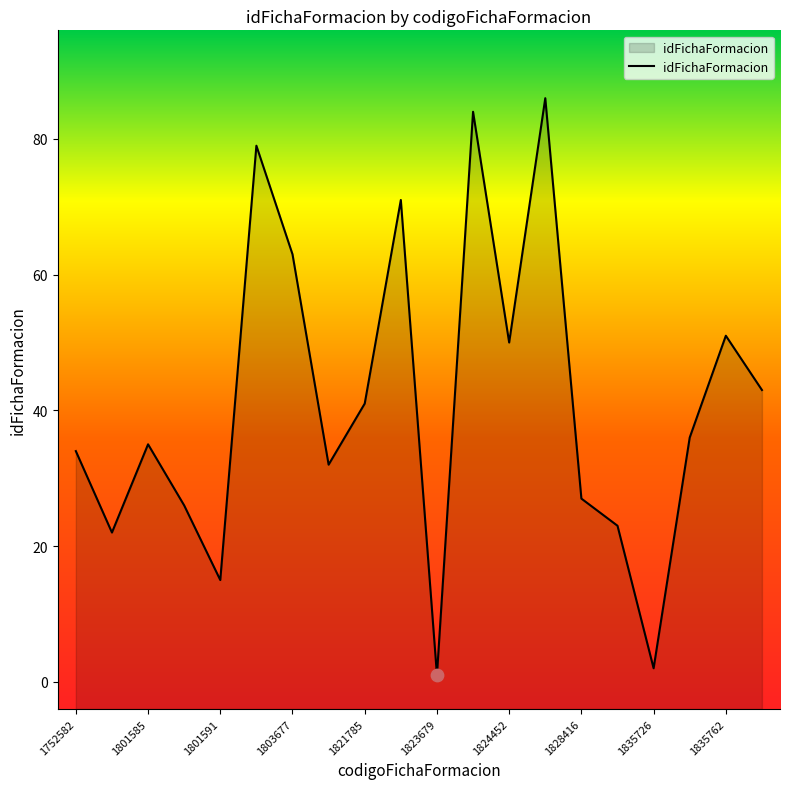

What is the change in value from 1823216 to 1824452?

-21